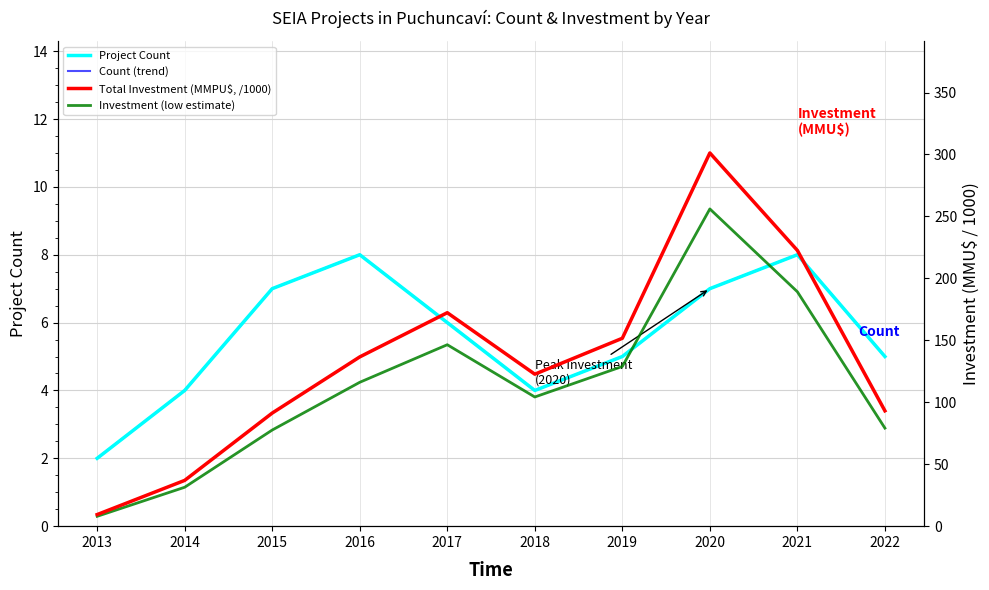

Where is Total Investment (MMPU$, /1000) nearest to the value 155?

2019